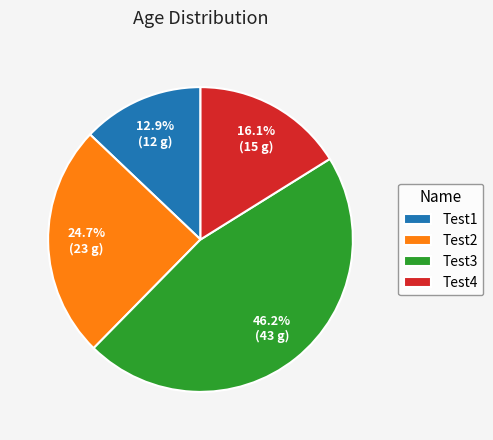

Approximately how many times larger is the value at Test1 compared to Test2?

0.5